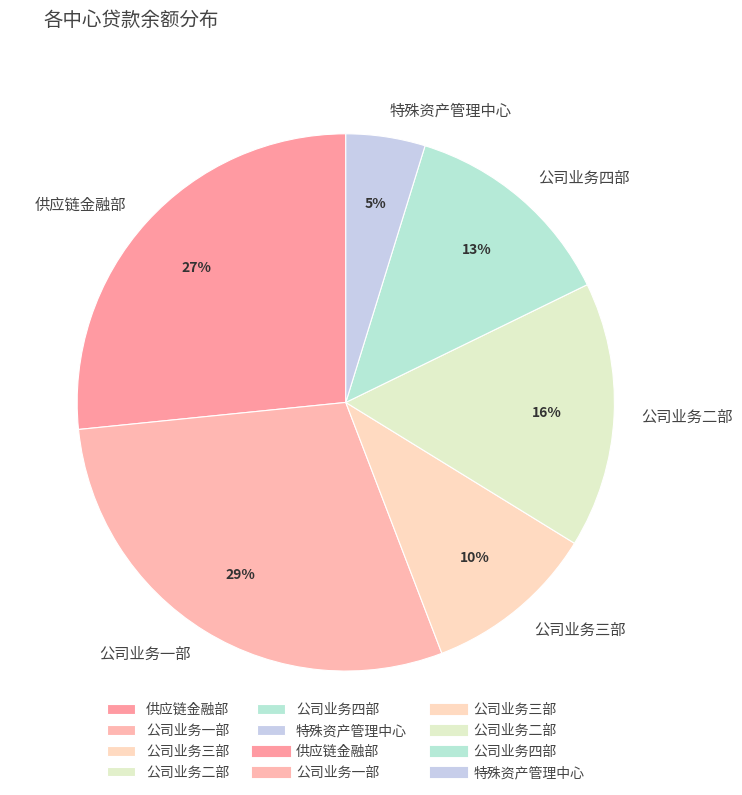

To the nearest percent, what is the difference between the largest and smallest slice percentages?

24%